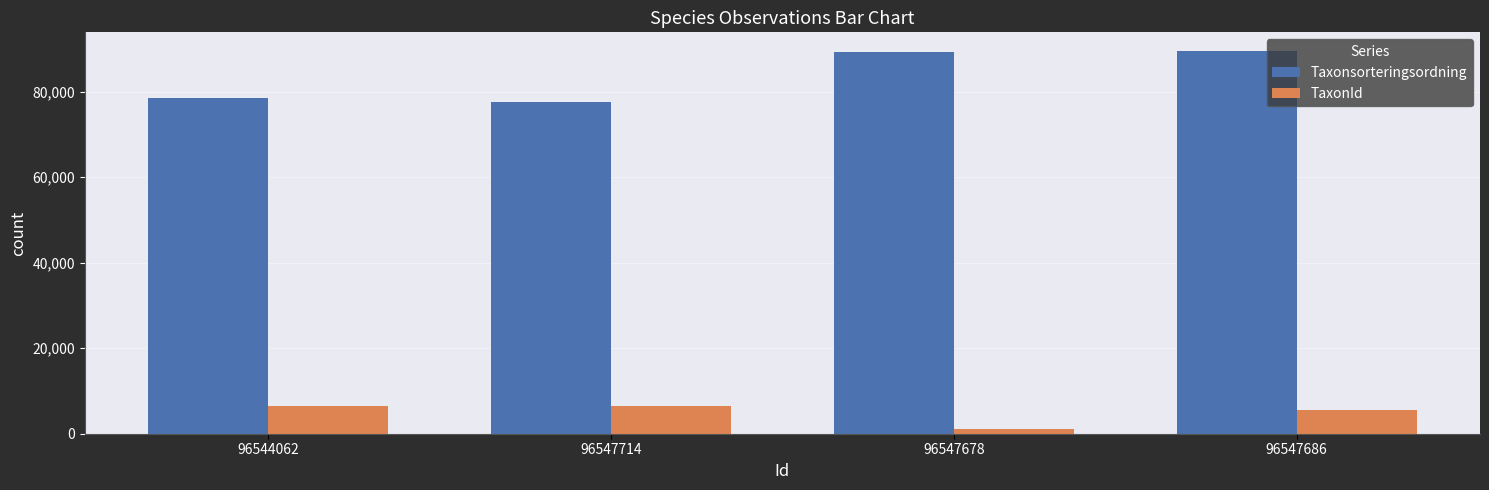

What is the value of the Taxonsorteringsordning bar at the 4th from the left?

89410